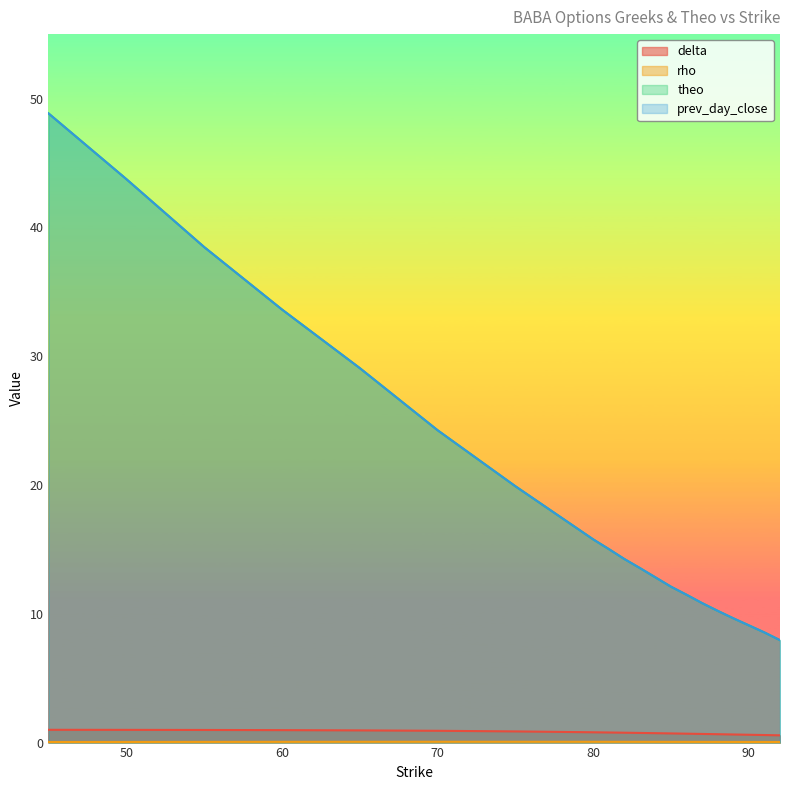

How many series are shown in this chart?

4